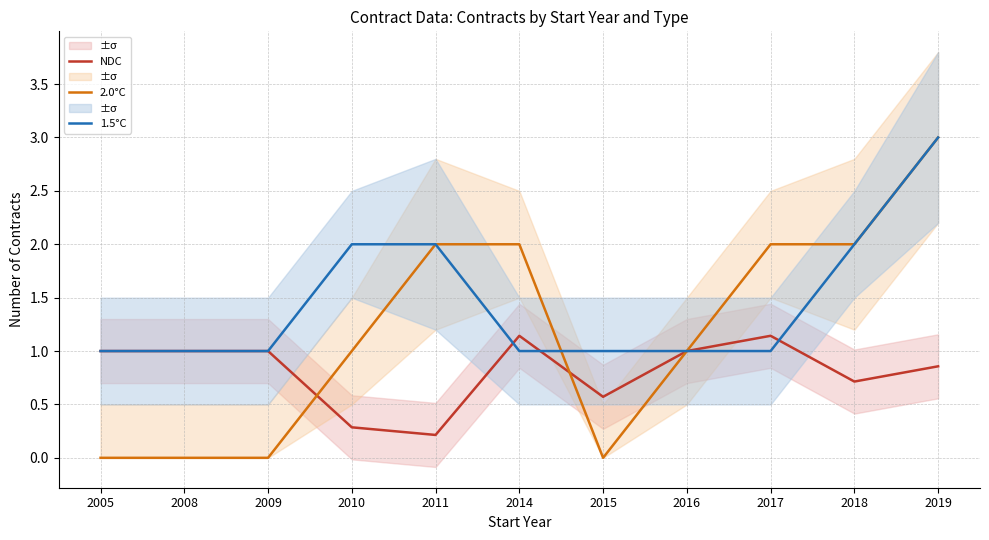

How many lines are shown in the chart?

3